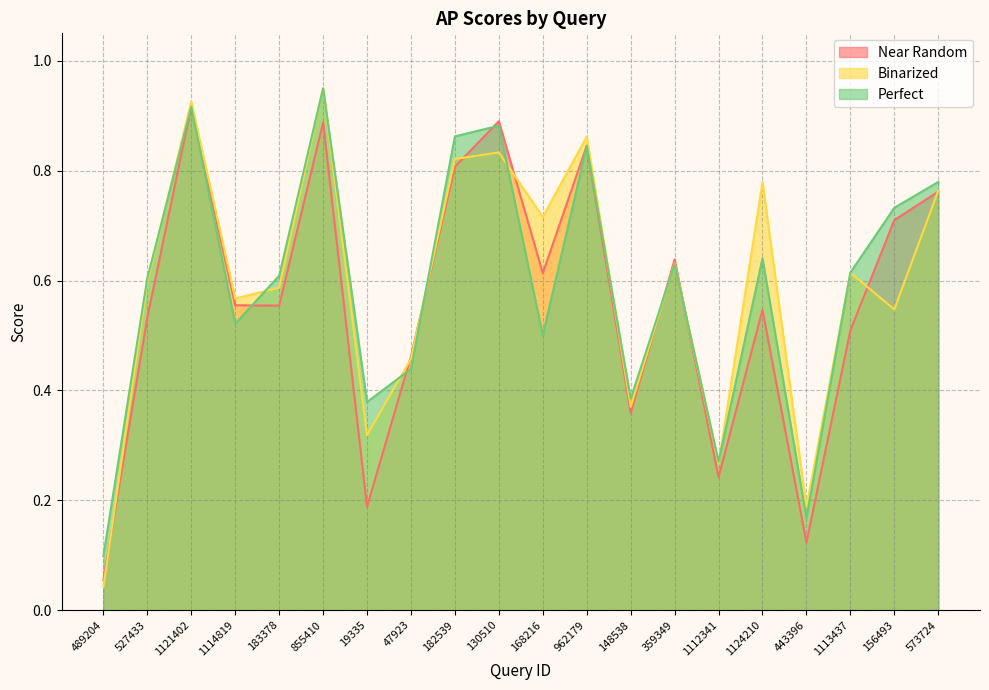

What is the total value across all series at 489204?

0.2